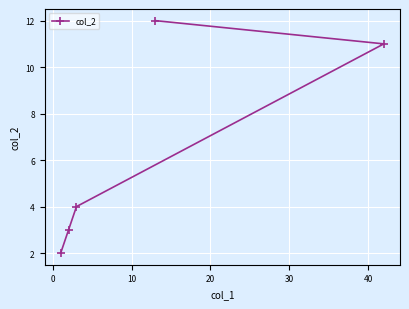

What is the smallest value displayed?

2